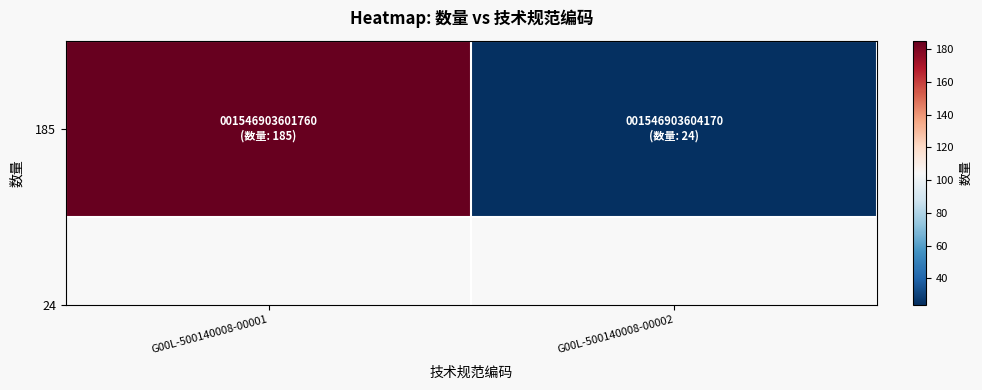

Which has a higher value, G00L-500140008-00001 or G00L-500140008-00002?

G00L-500140008-00001